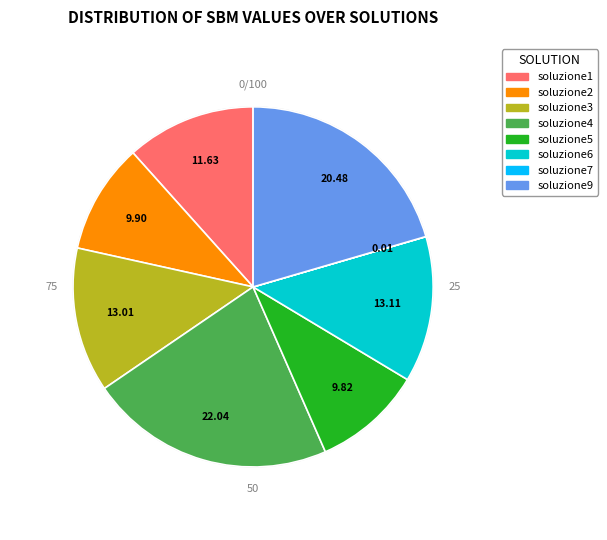

Between soluzione9 and soluzione2, which is larger?

soluzione9